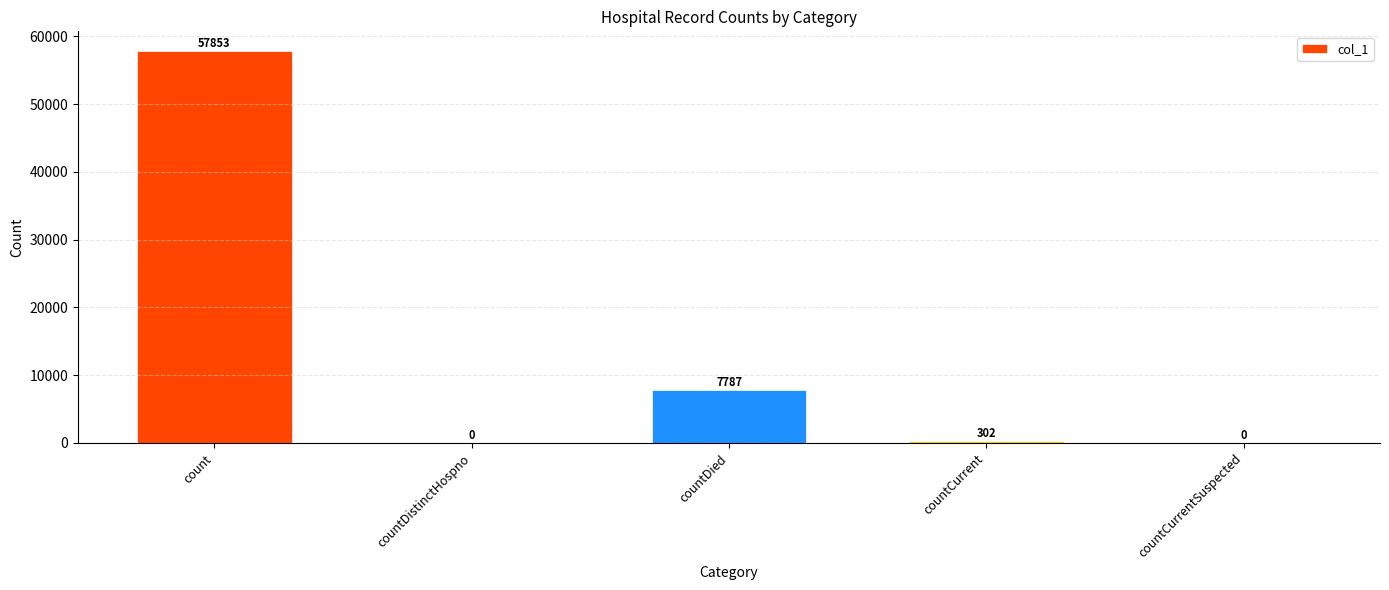

How many series are shown in this chart?

1